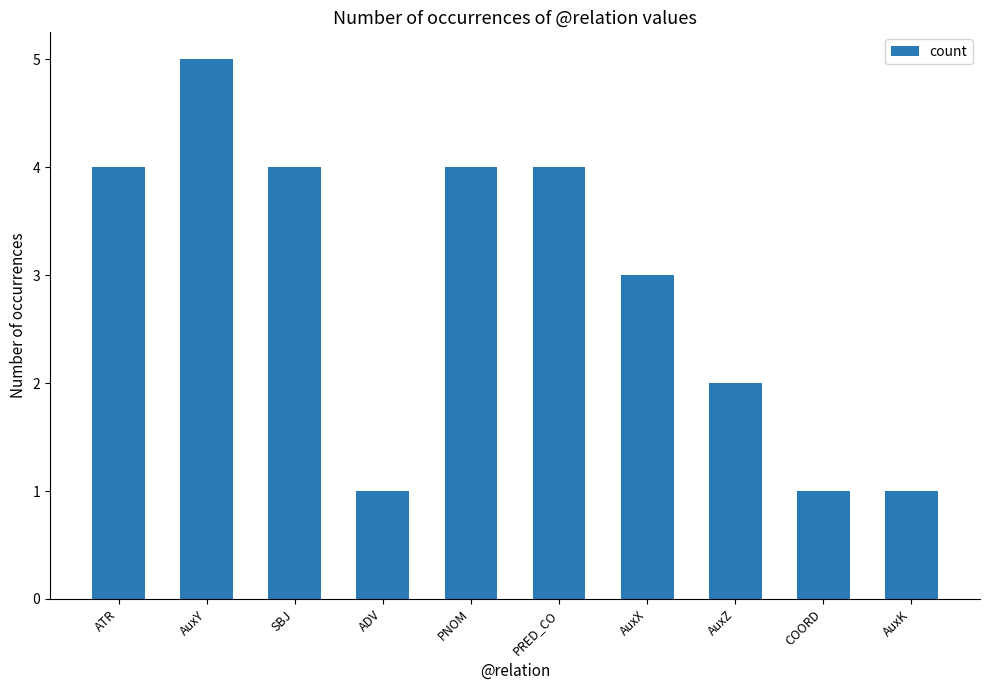

Are the bars grouped side by side (vs. stacked)?

No